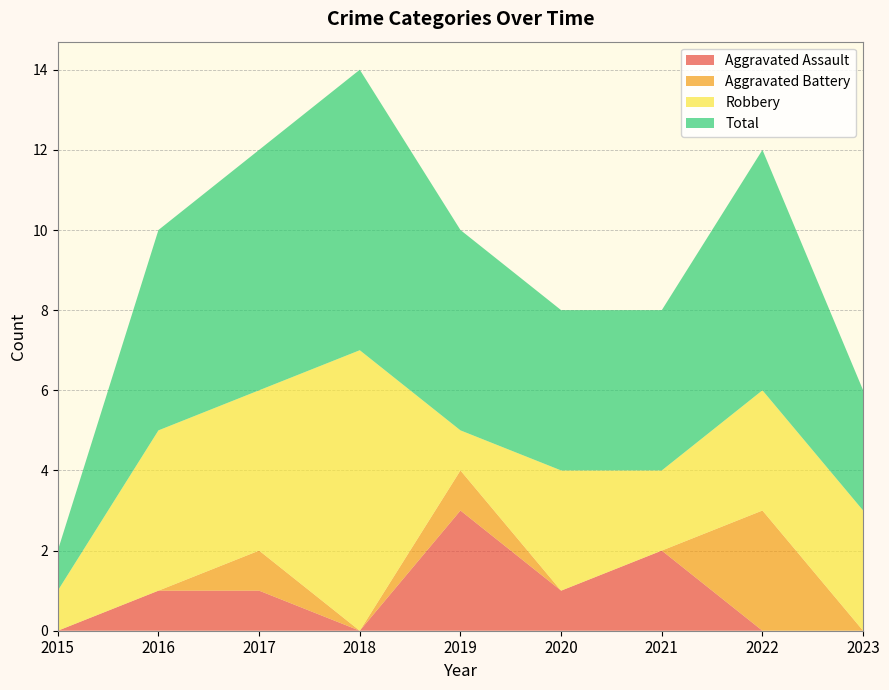

Reading left to right, extract all data points from this chart.

Aggravated Assault: 0	1	1	0	3	1	2	0	0
Aggravated Battery: 0	0	1	0	1	0	0	3	0
Robbery: 1	4	4	7	1	3	2	3	3
Total: 1	5	6	7	5	4	4	6	3